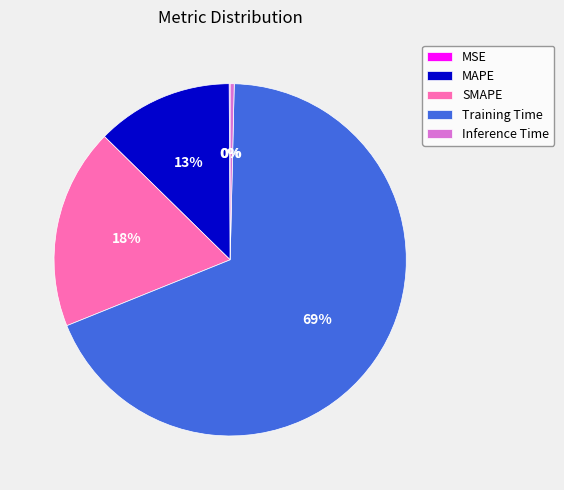

What percentage is the MAPE slice, to the nearest percent?

13%